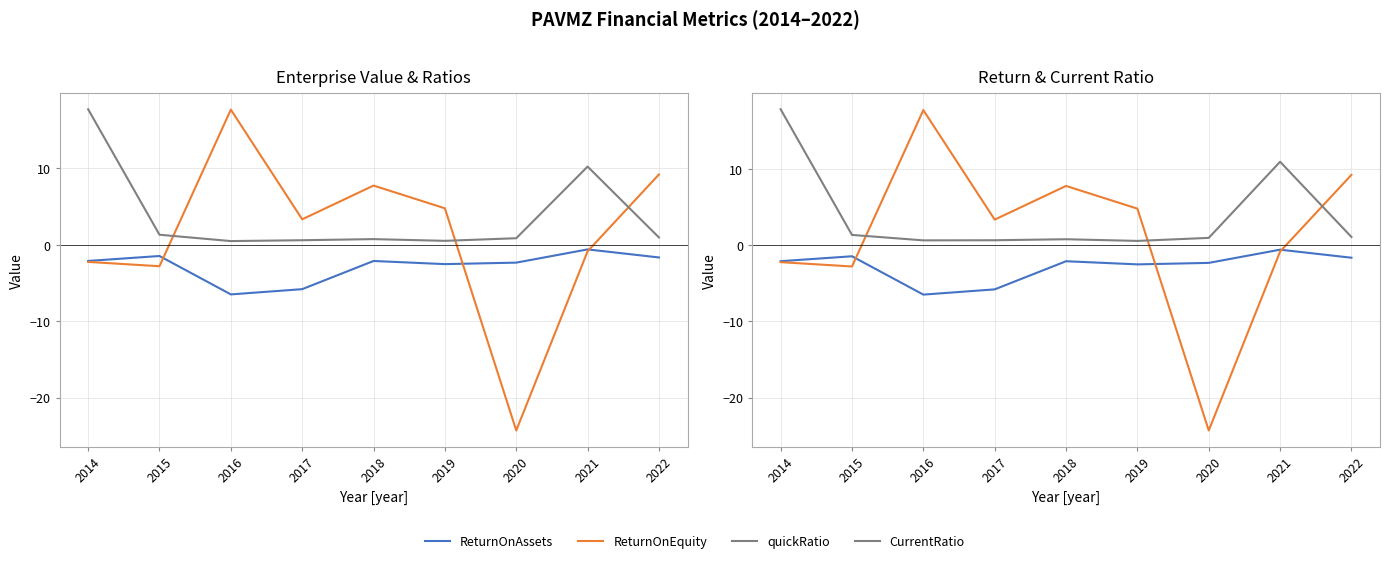

Where is quickRatio nearest to the value 9?

2021